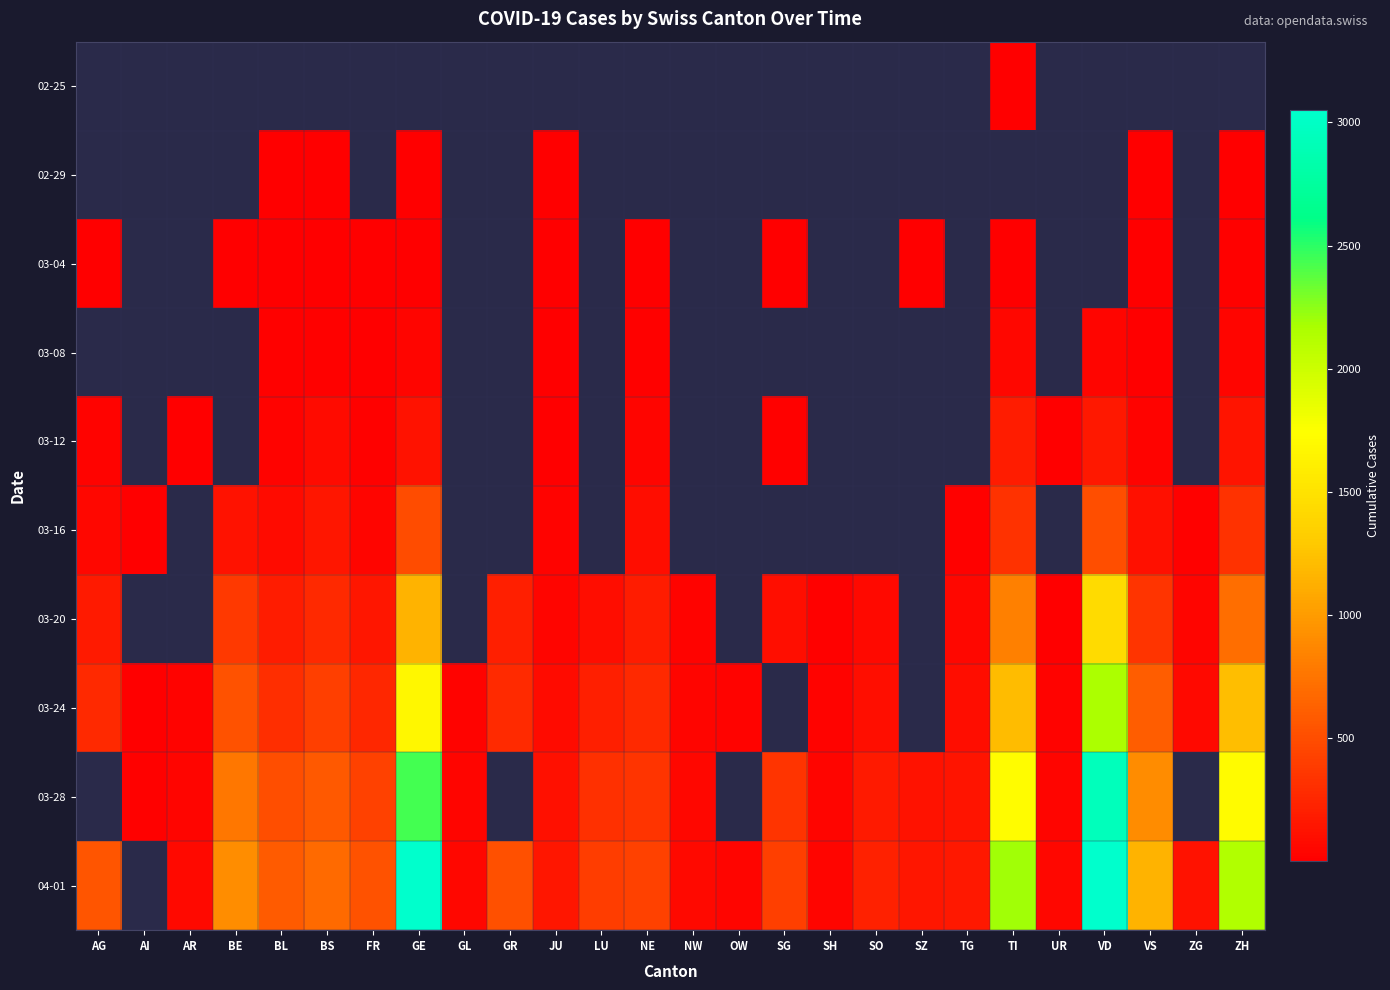

Rank the series by their average value, from lowest to highest.

02-25, 02-29, 03-04, 03-08, 03-12, 03-16, 03-20, 03-24, 03-28, 04-01